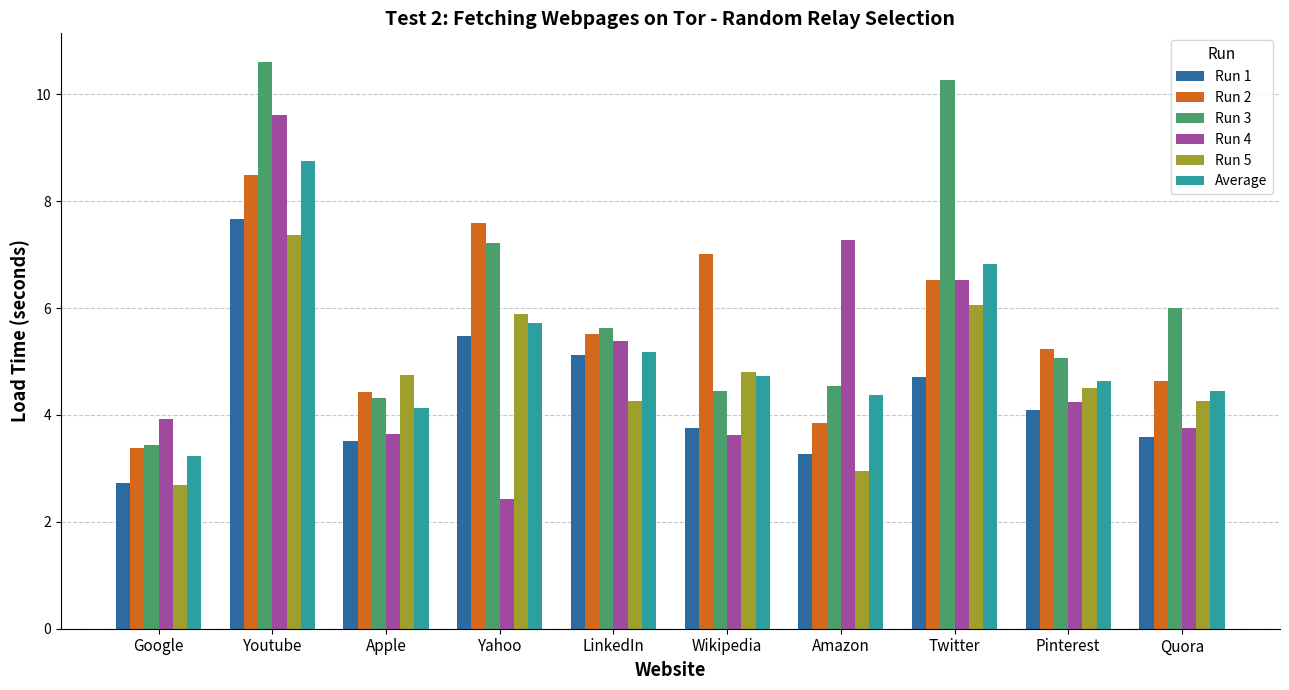

How many series are shown in this chart?

6